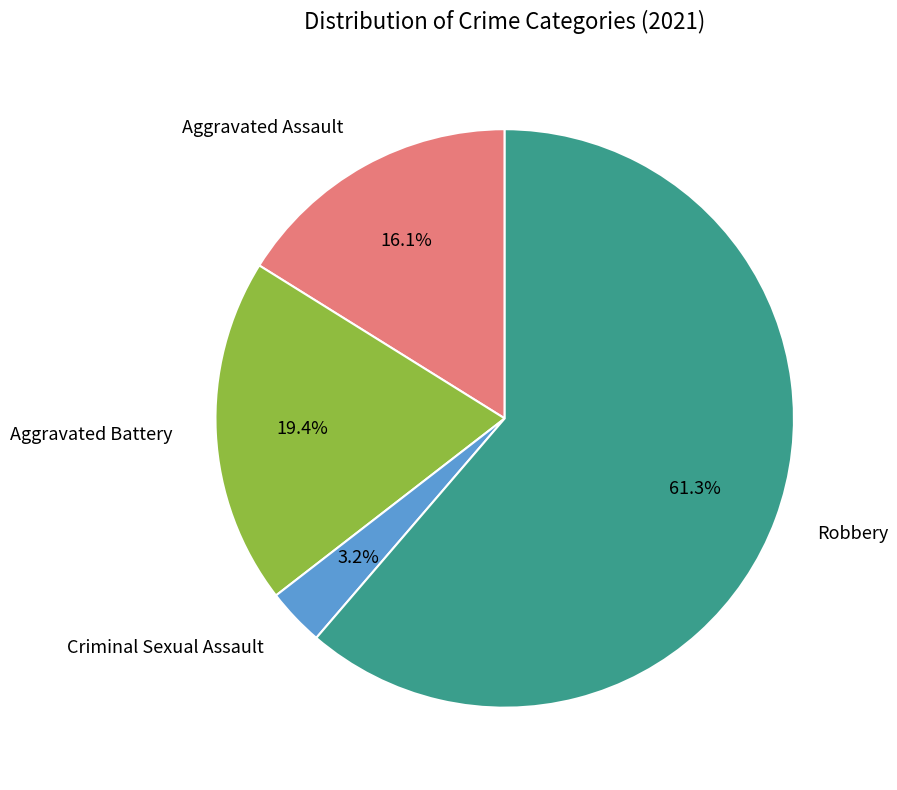

Which slice represents more than half of the pie?

Robbery